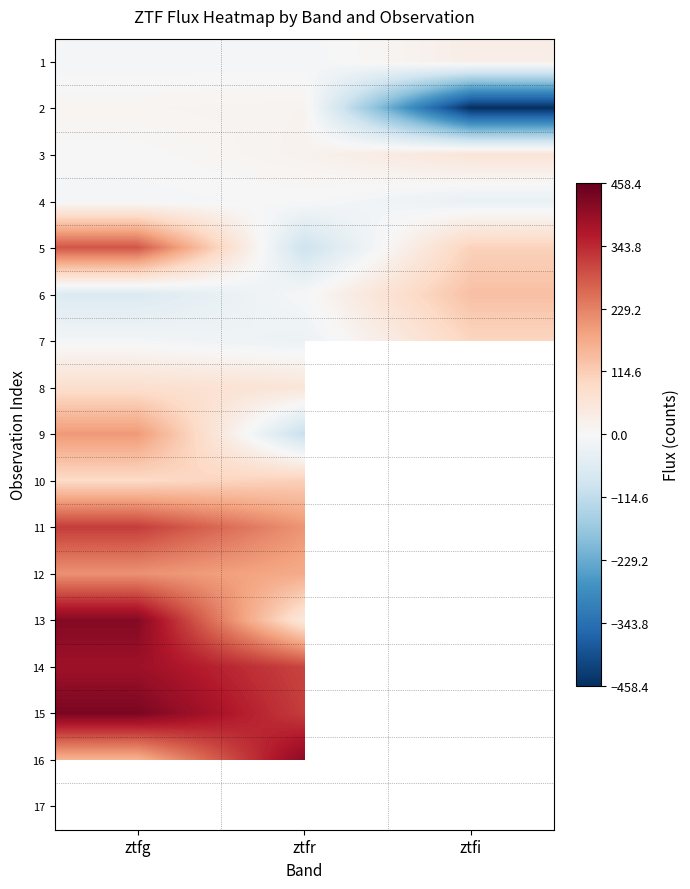

How many values in the 1 series are below -8?

2